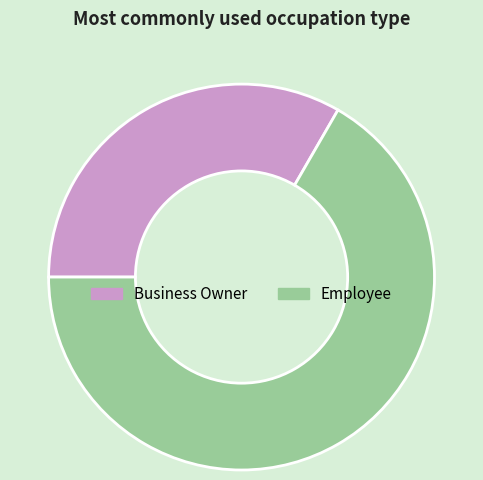

How many slices are in this pie chart?

2